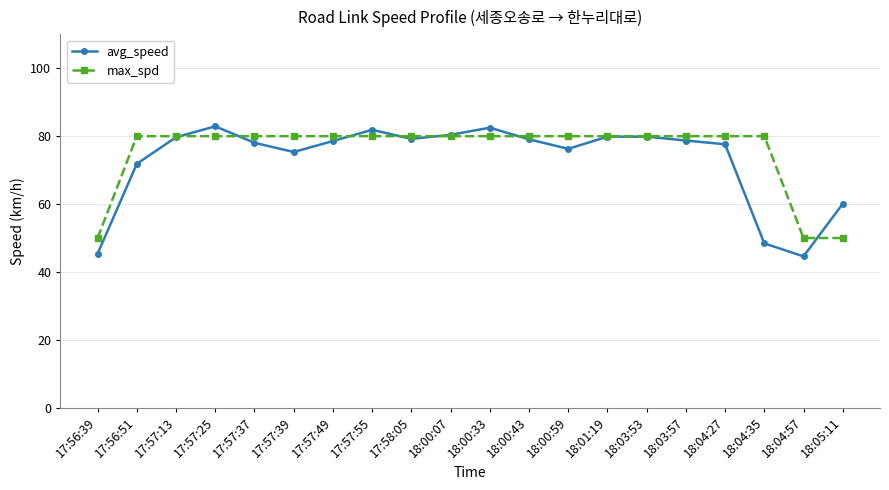

Does the chart have visible grid lines?

Yes